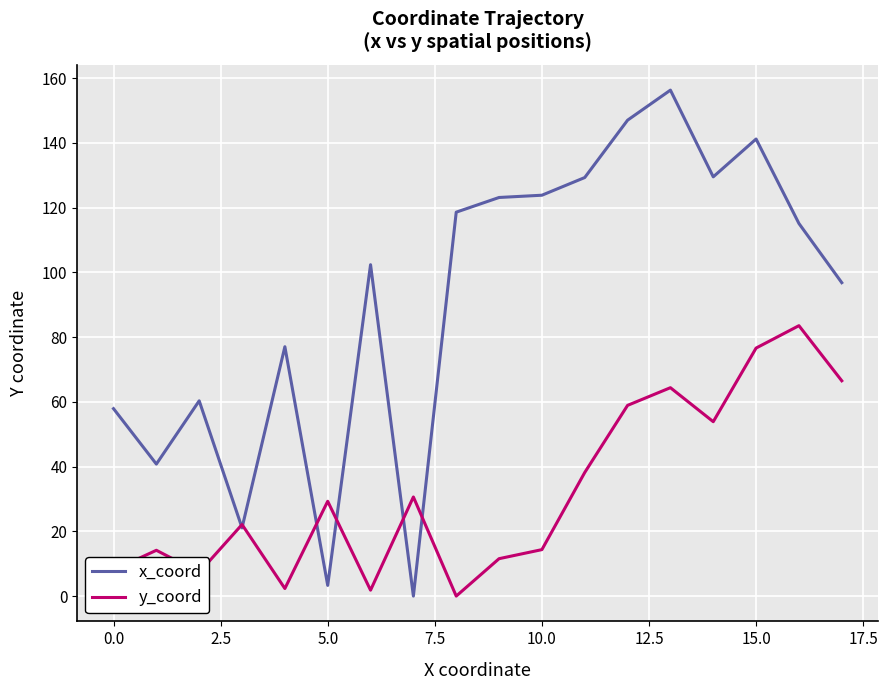

List the series in order of their overall mean, highest first.

x_coord, y_coord